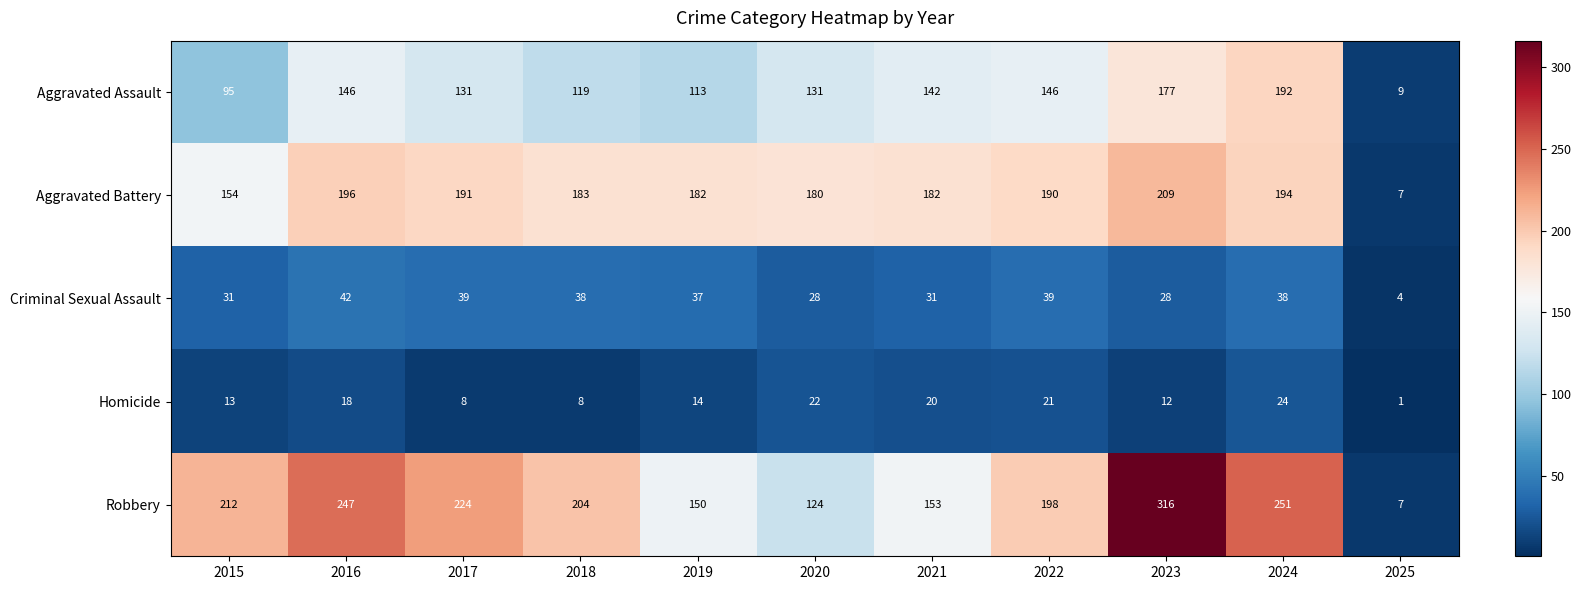

At which category does the chart reach its minimum across all series?

2025